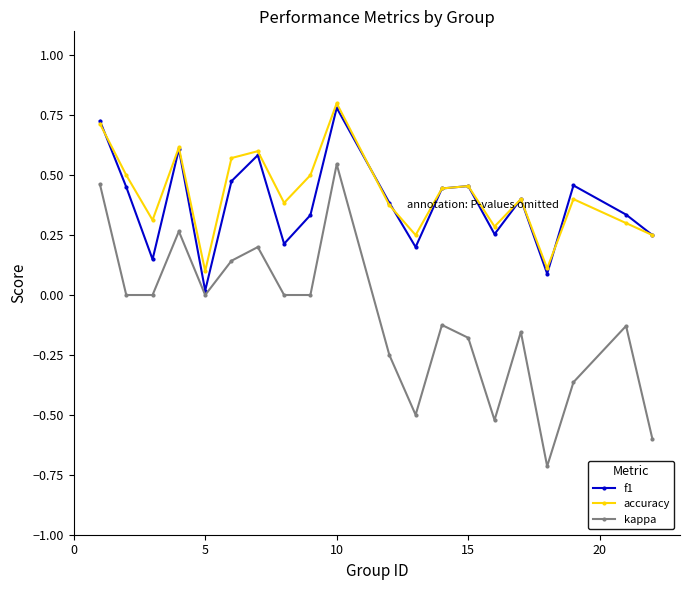

What is the maximum value shown in the chart?

0.8